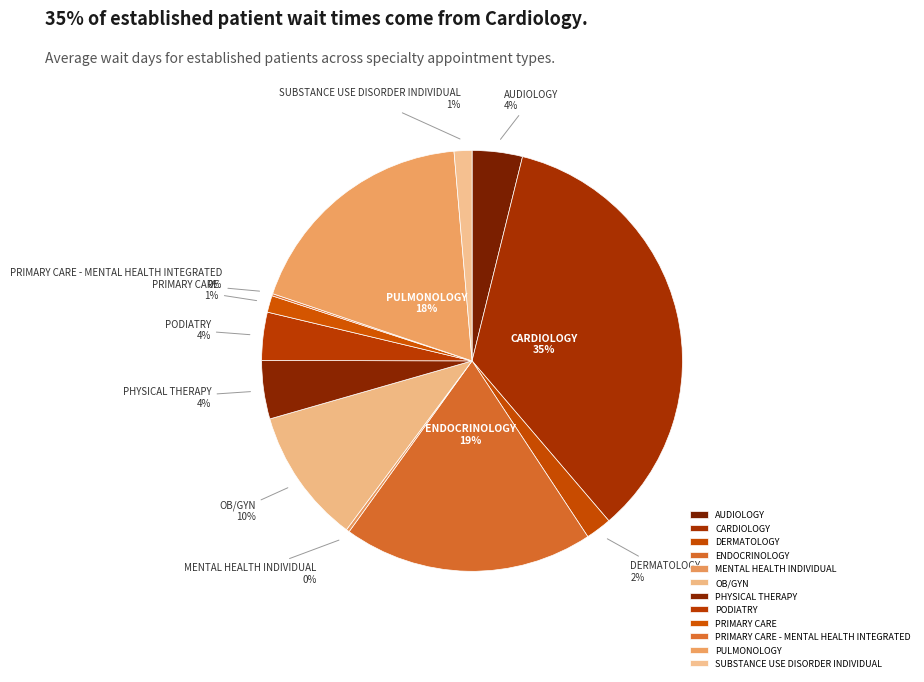

To the nearest percent, what portion does AUDIOLOGY represent?

4%